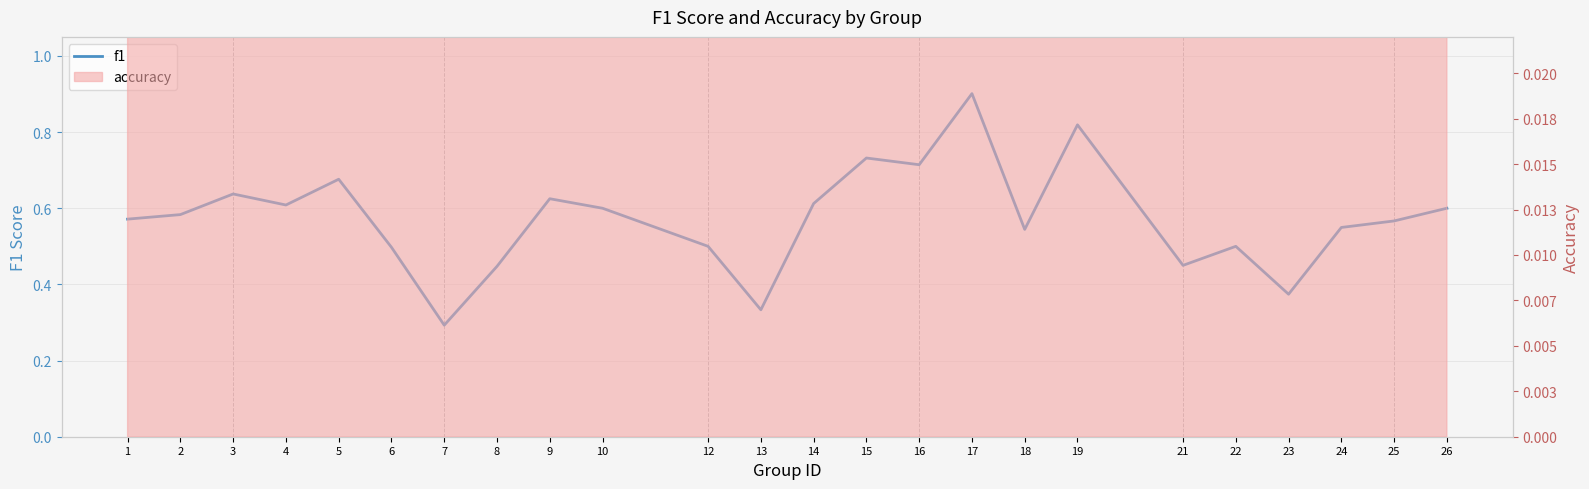

Reading right to left, extract all data points from this chart.

0.6	0.6	0.5	0.4	0.5	0.5	0.8	0.5	0.9	0.7	0.7	0.6	0.3	0.5	0.6	0.6	0.4	0.3	0.5	0.7	0.6	0.6	0.6	0.6